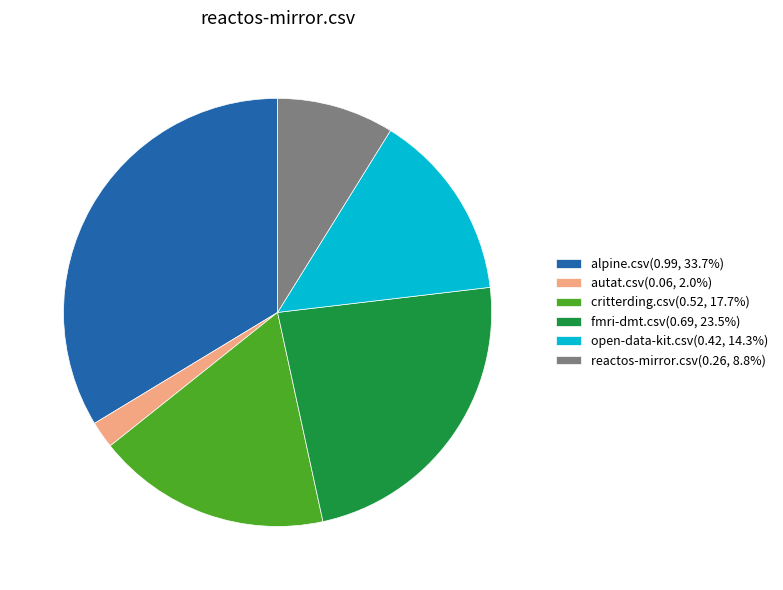

Rank the categories by value from highest to lowest.

alpine.csv, fmri-dmt.csv, critterding.csv, open-data-kit.csv, reactos-mirror.csv, autat.csv